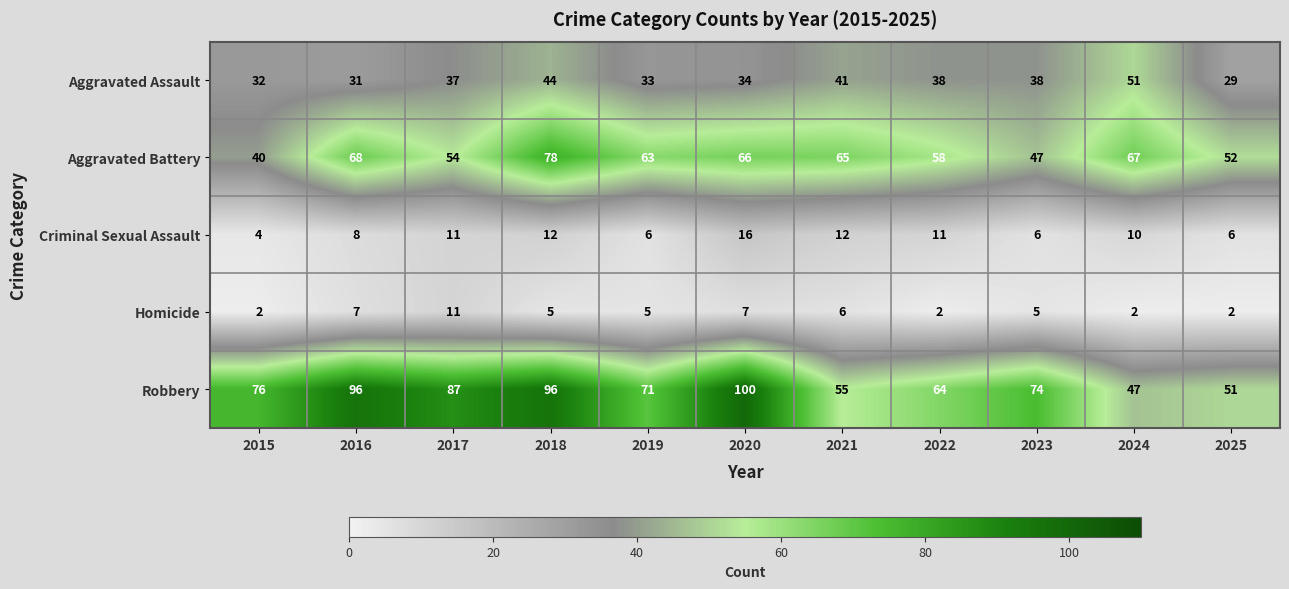

Rank the series at 2016 from highest to lowest value.

Robbery, Aggravated Battery, Aggravated Assault, Criminal Sexual Assault, Homicide